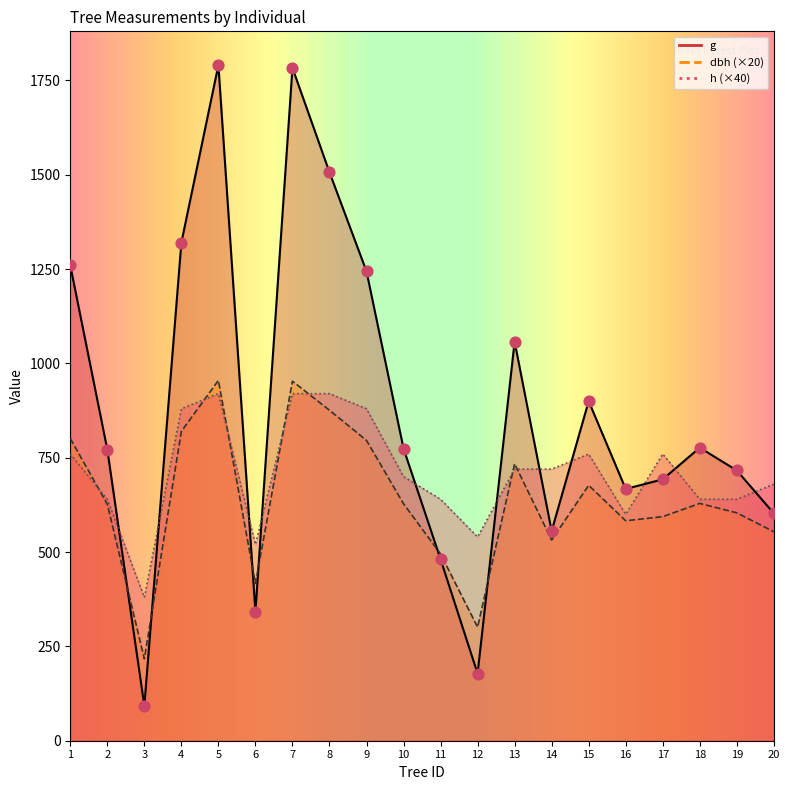

At which category is the sum across all series the highest?

5